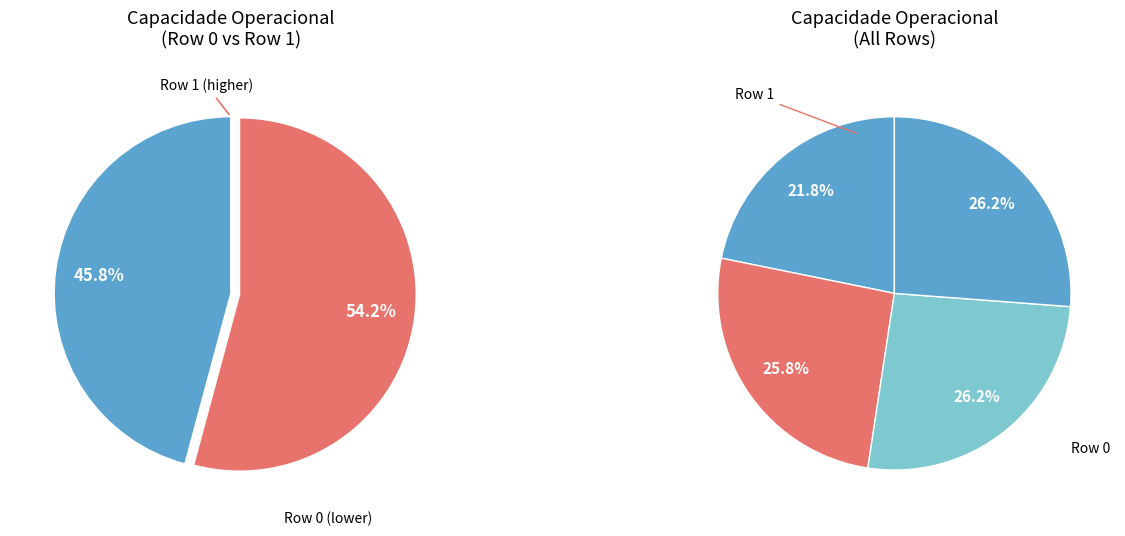

To the nearest percent, what is the combined percentage of Row 2 and Row 1?

52%